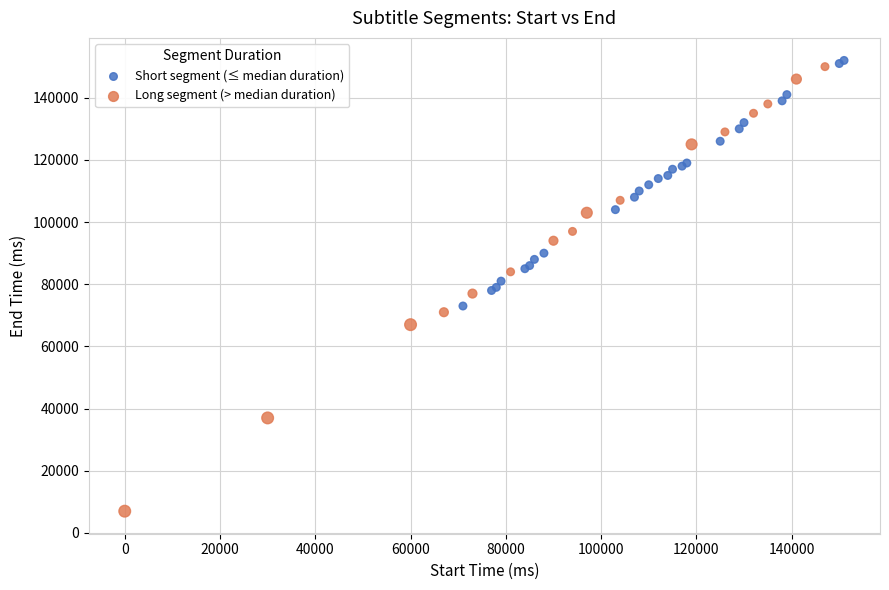

Which series has the widest spread of Y values?

Long segment (> median duration)